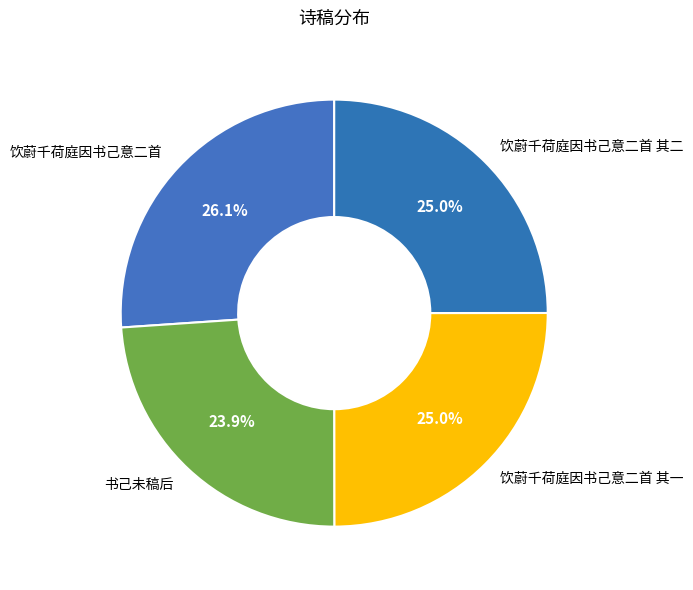

How much of the chart is everything except 饮蔚千荷庭因书己意二首 其一?

75.0%